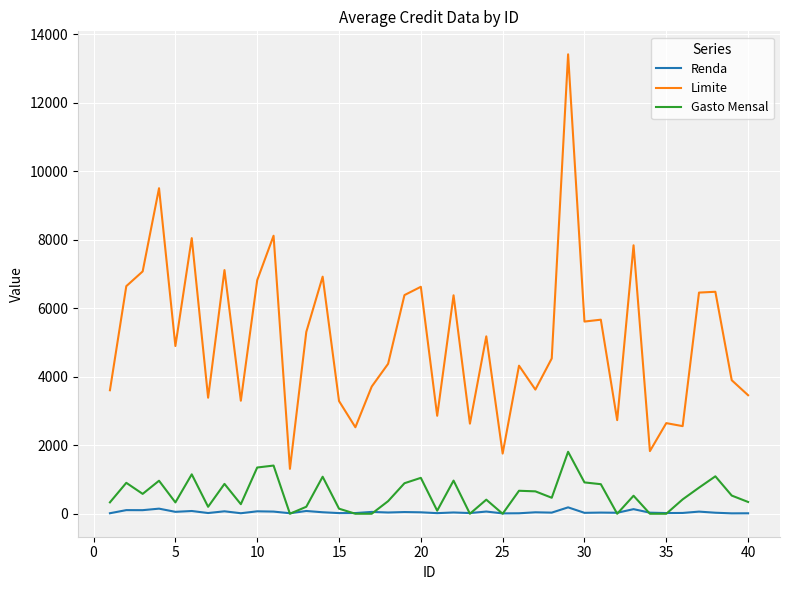

Does the chart have visible grid lines?

Yes